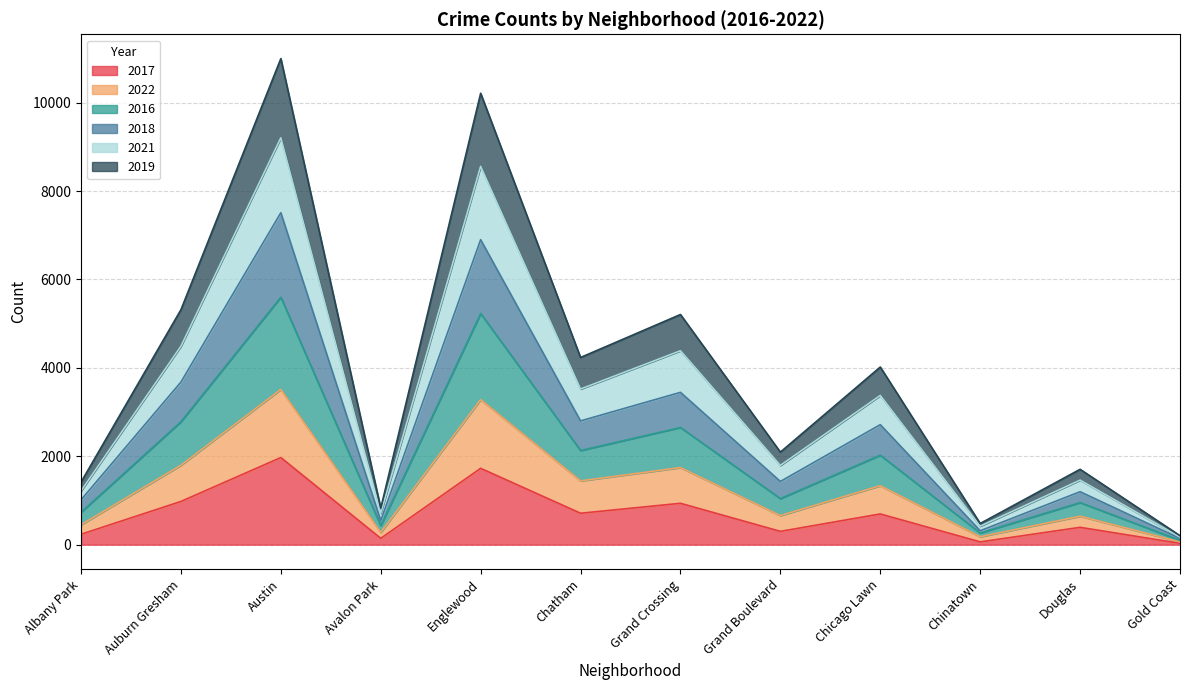

Is it true that 2017 equals 398 at Chatham?

False